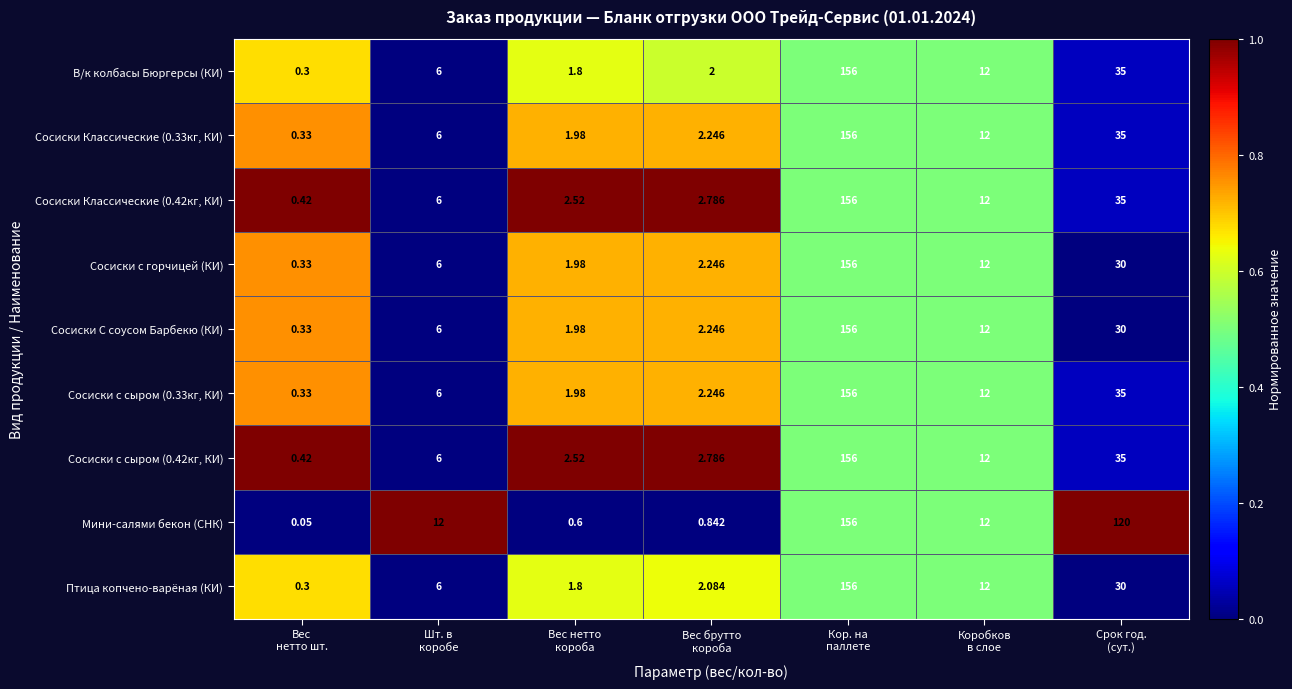

Which series has the largest range (max minus min)?

Мини-салями бекон (СНК)